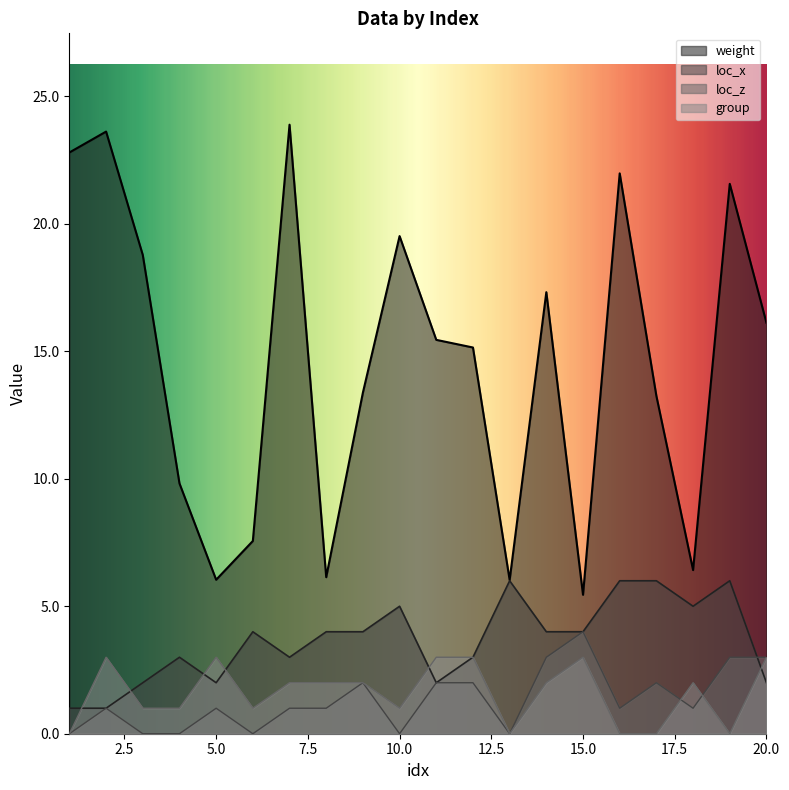

True or false: loc_z and weight intersect in this chart.

False